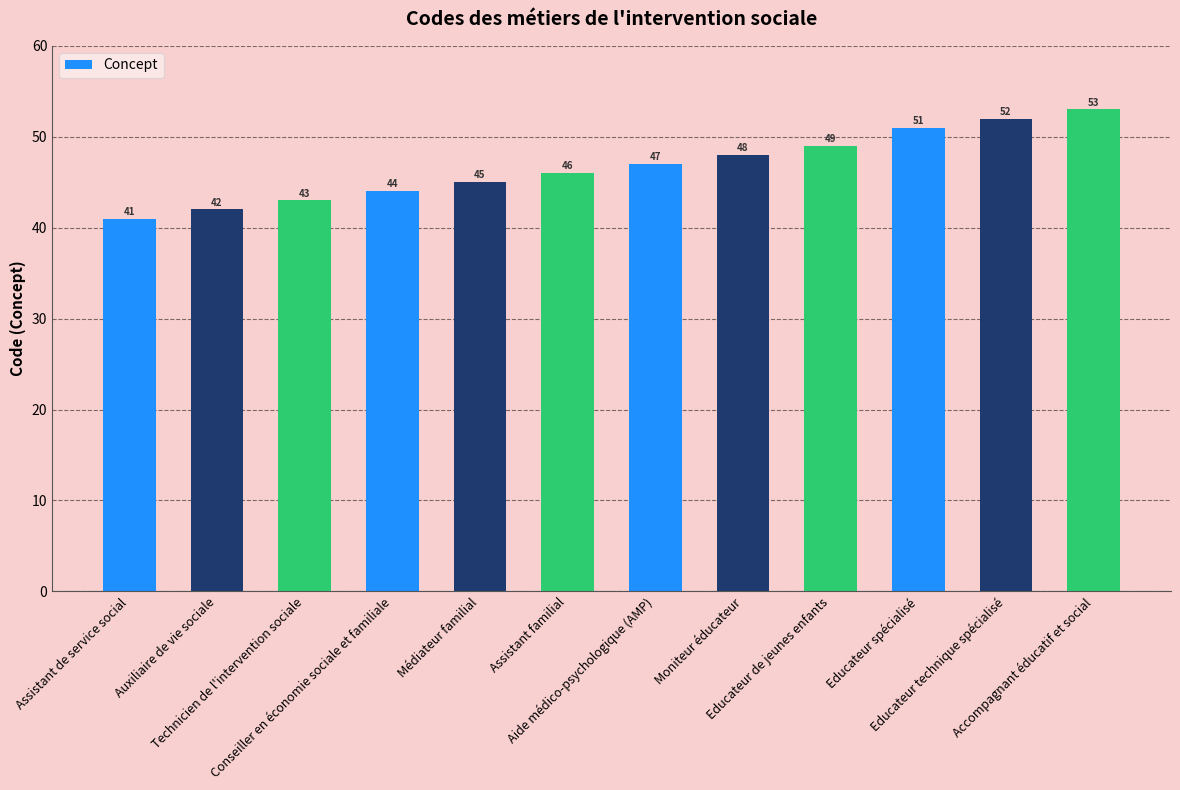

What is the maximum value shown in the chart?

53